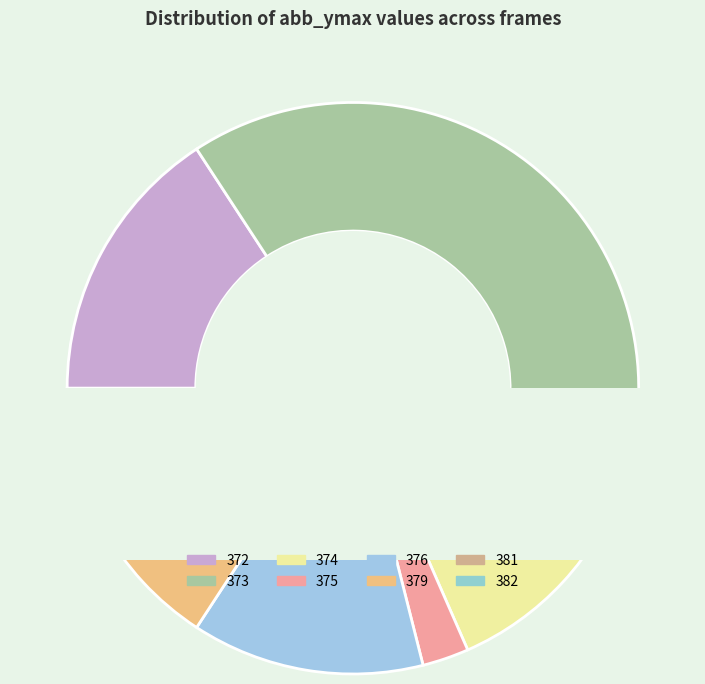

What percentage is NOT represented by 24?

97.4%